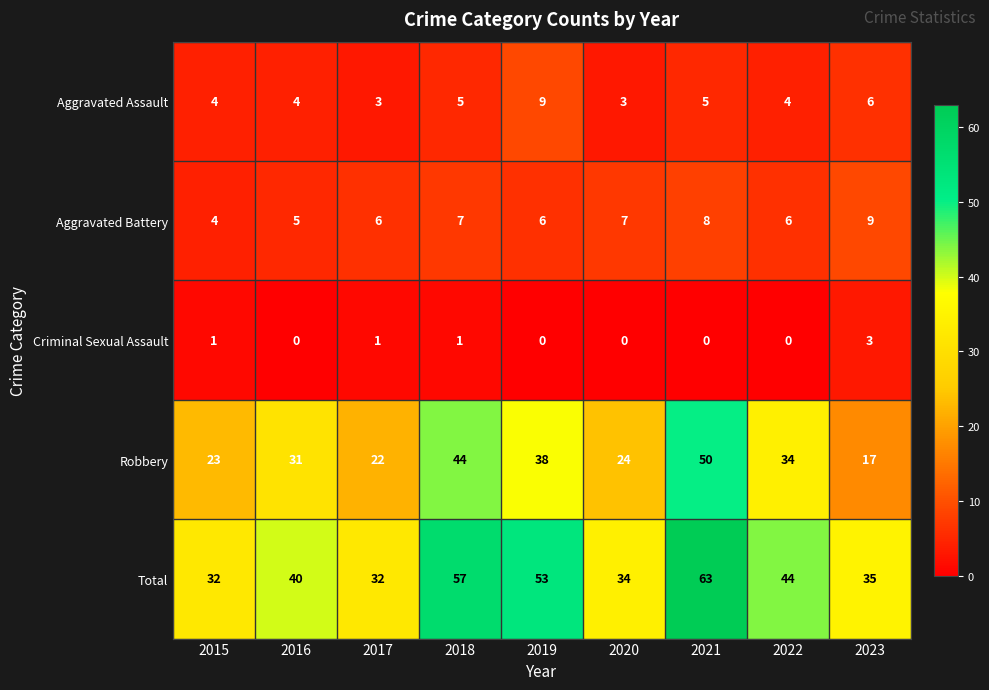

What is the difference between the highest and lowest values at 2015?

31